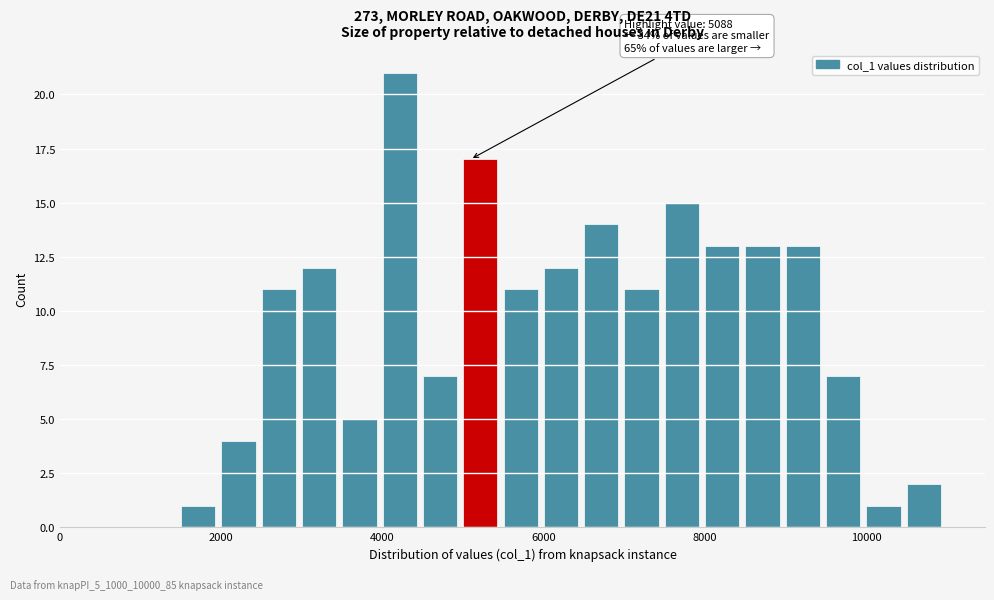

Around what value on the x-axis is the tallest bar? Give the approximate position of its centre, as read against the axis.

4200